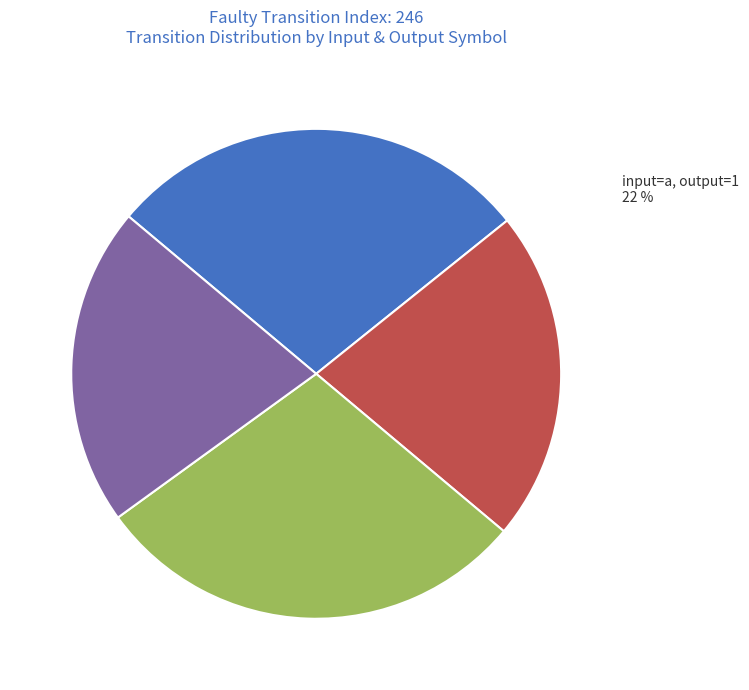

What is the change in value from output=0, input=a to output=1, input=b?

-5